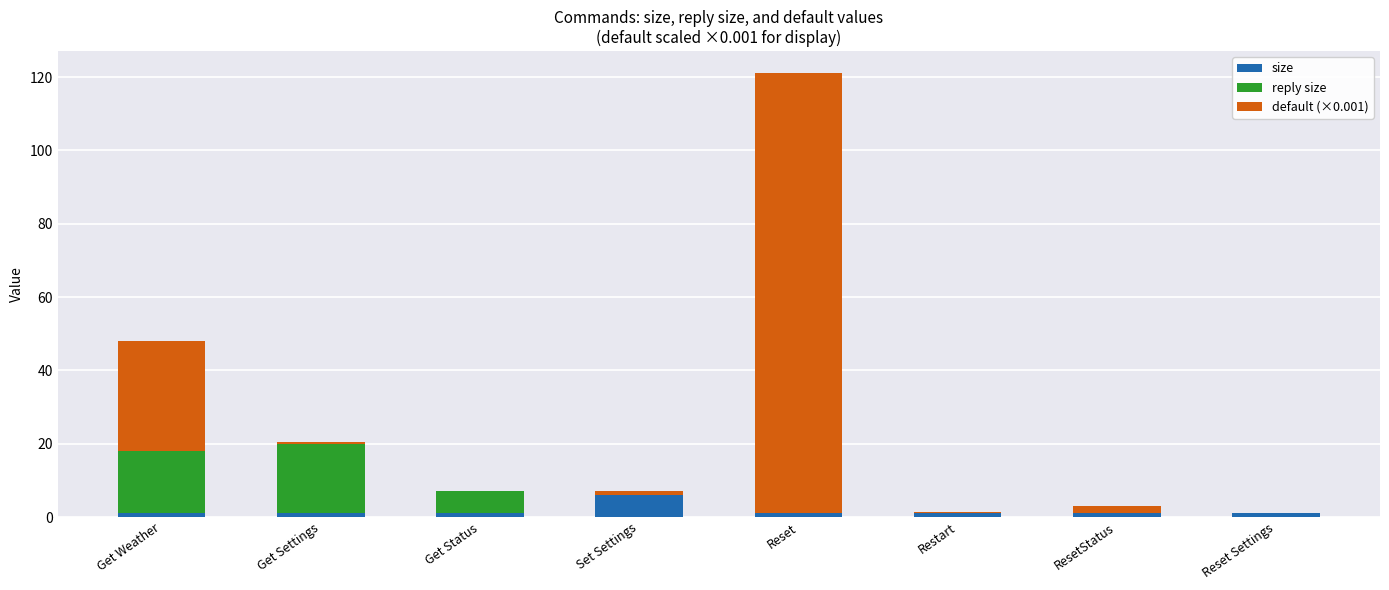

At which category is the sum across all series the highest?

Reset